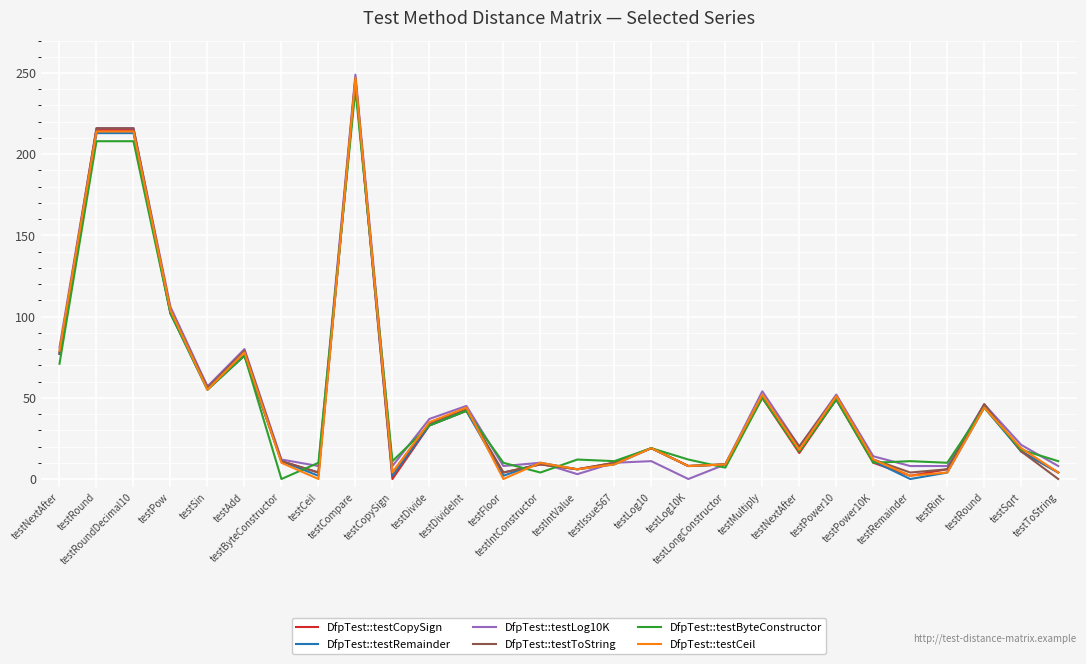

What is the value of the DfpTest::testLog10K point at the 23rd from the left?

14